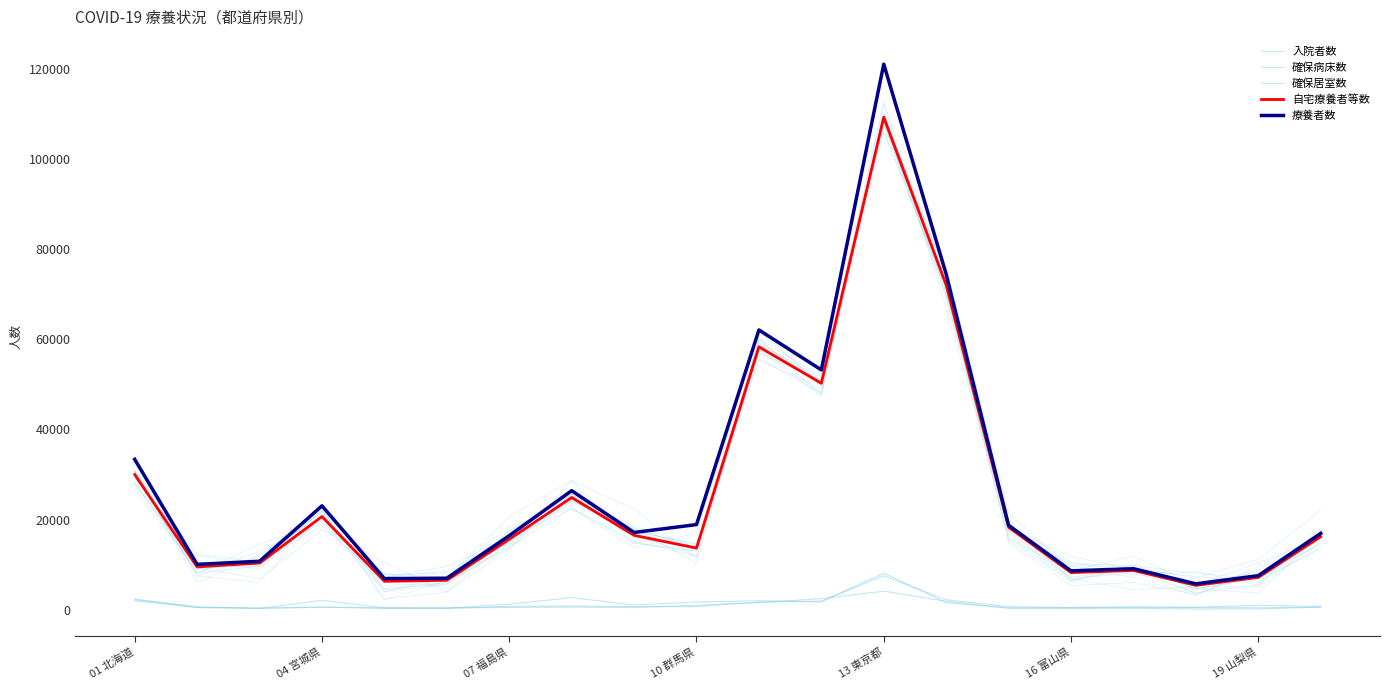

Which series has the widest spread of values?

療養者数